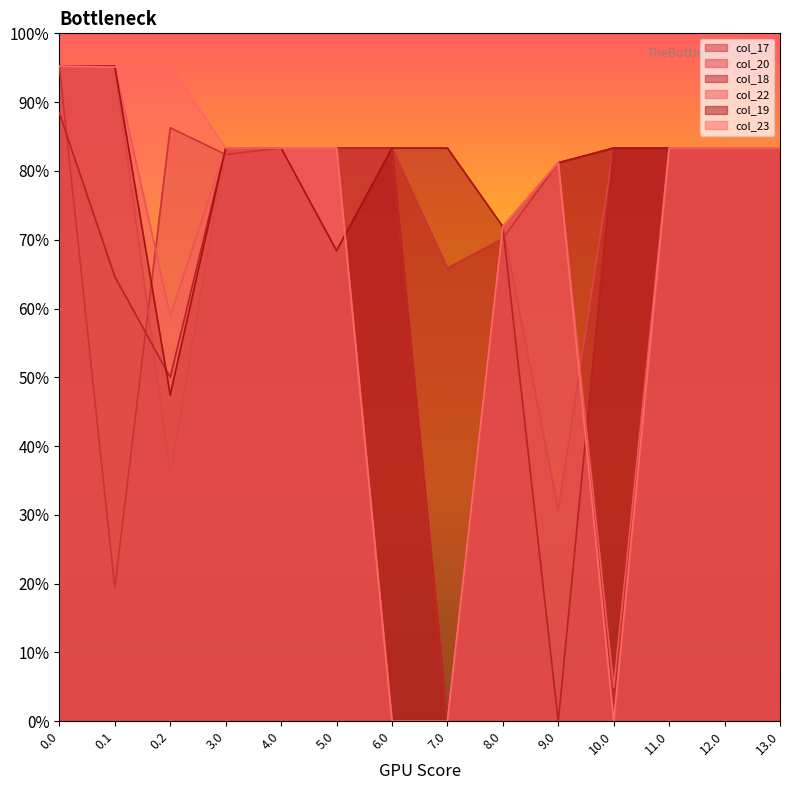

Reading right to left, what are all the values shown in this chart?

col_17: 350.0	350.0	350.0	350.0	341.0	294.8	276.7	350.0	350.0	350.0	346.0	362.4	81.6	400.0
col_20: 350.0	350.0	350.0	350.0	128.8	302.0	0.0	350.0	350.0	350.0	350.0	151.0	400.0	400.0
col_18: 350.0	350.0	350.0	350.0	0.0	302.0	0.0	350.0	350.0	350.0	350.0	210.0	271.5	371.3
col_22: 350.0	350.0	350.0	20.8	341.0	302.0	0.0	0.0	350.0	350.0	350.0	247.4	400.0	400.0
col_19: 350.0	350.0	350.0	350.0	341.0	302.0	350.0	350.0	287.3	350.0	350.0	199.2	400.0	400.0
col_23: 350.0	350.0	350.0	0.0	341.0	302.0	0.0	0.0	350.0	350.0	350.0	400.0	399.4	400.0